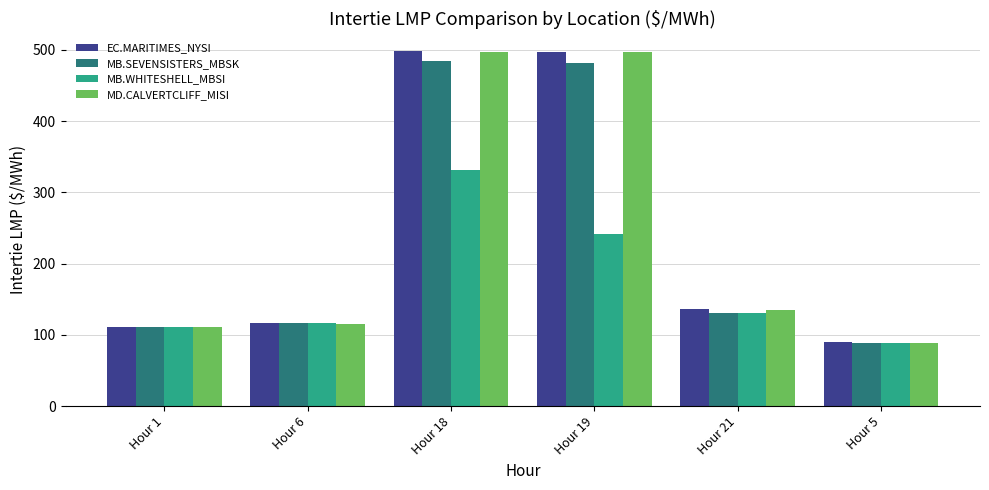

What are all the series names shown in the legend?

EC.MARITIMES_NYSI, MB.SEVENSISTERS_MBSK, MB.WHITESHELL_MBSI, MD.CALVERTCLIFF_MISI